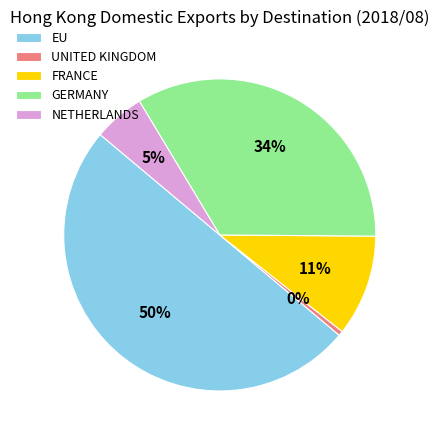

Which slice is the smallest?

UNITED KINGDOM